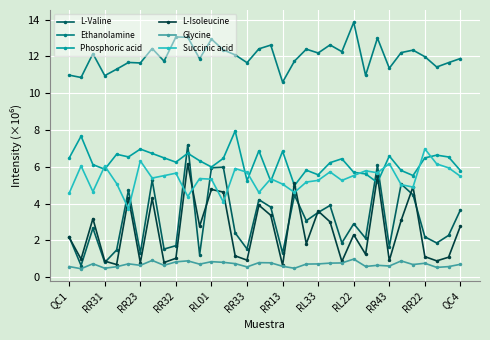

What is the maximum value shown in the chart?

13.8